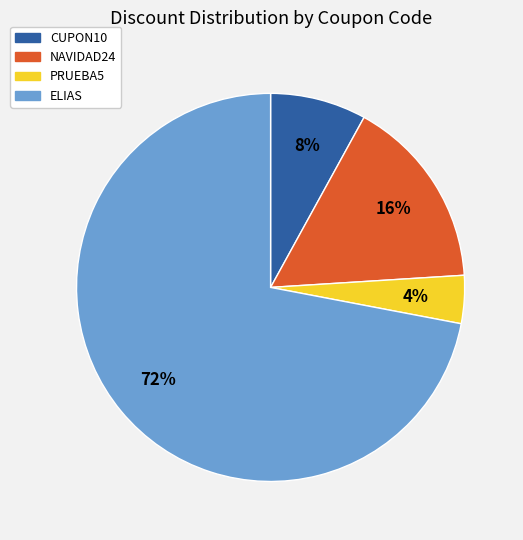

Combined, do PRUEBA5 and CUPON10 account for over 50%?

No